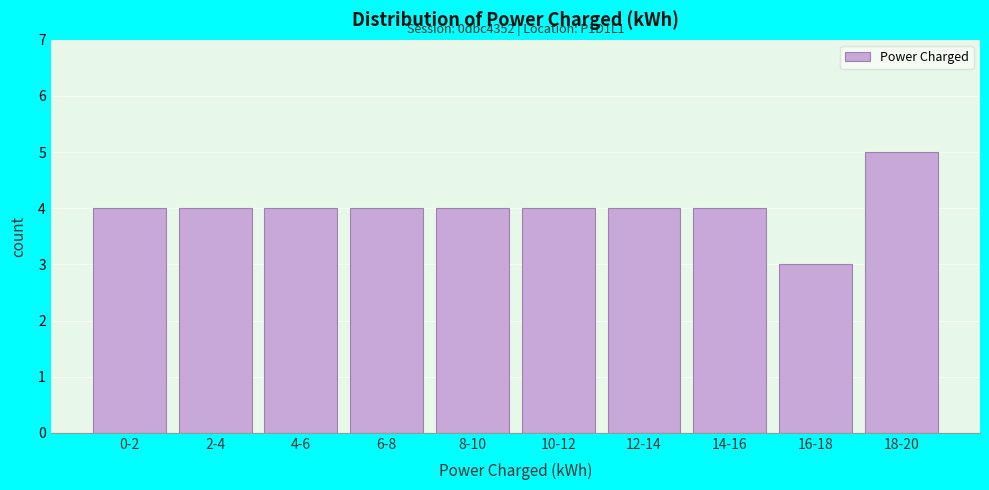

Reading left to right, what are all the values shown in this chart?

0-2=4	2-4=4	4-6=4	6-8=4	8-10=4	10-12=4	12-14=4	14-16=4	16-18=3	18-20=5